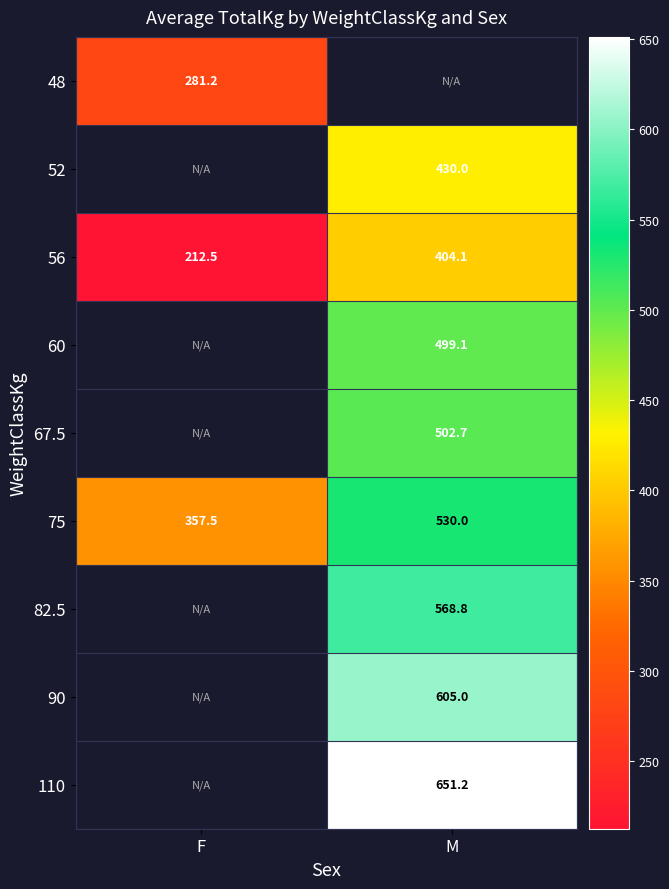

Is the value of 52 at M greater than the value of 82.5 at M?

No